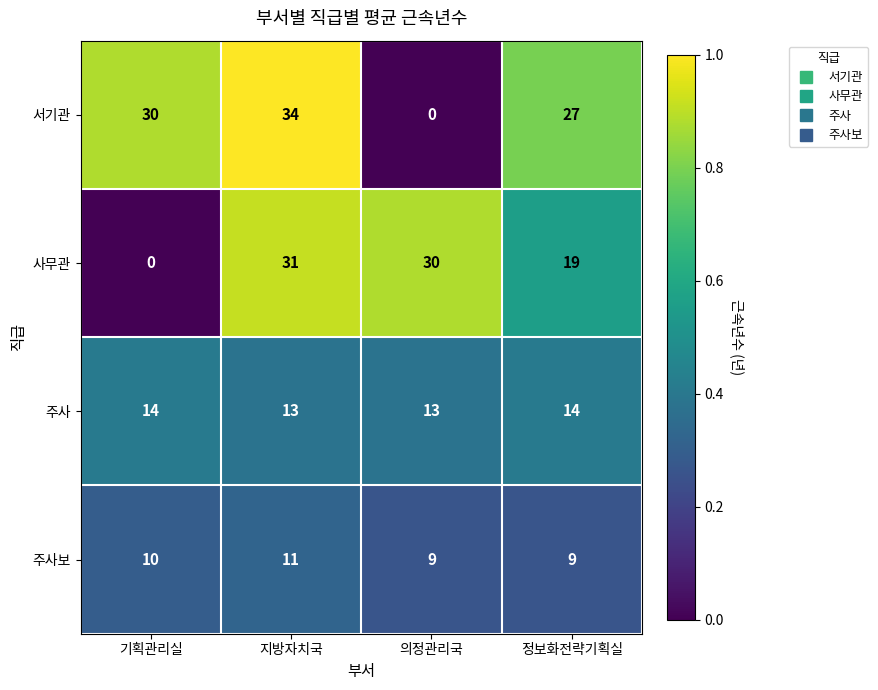

Which series has the largest range (max minus min)?

서기관